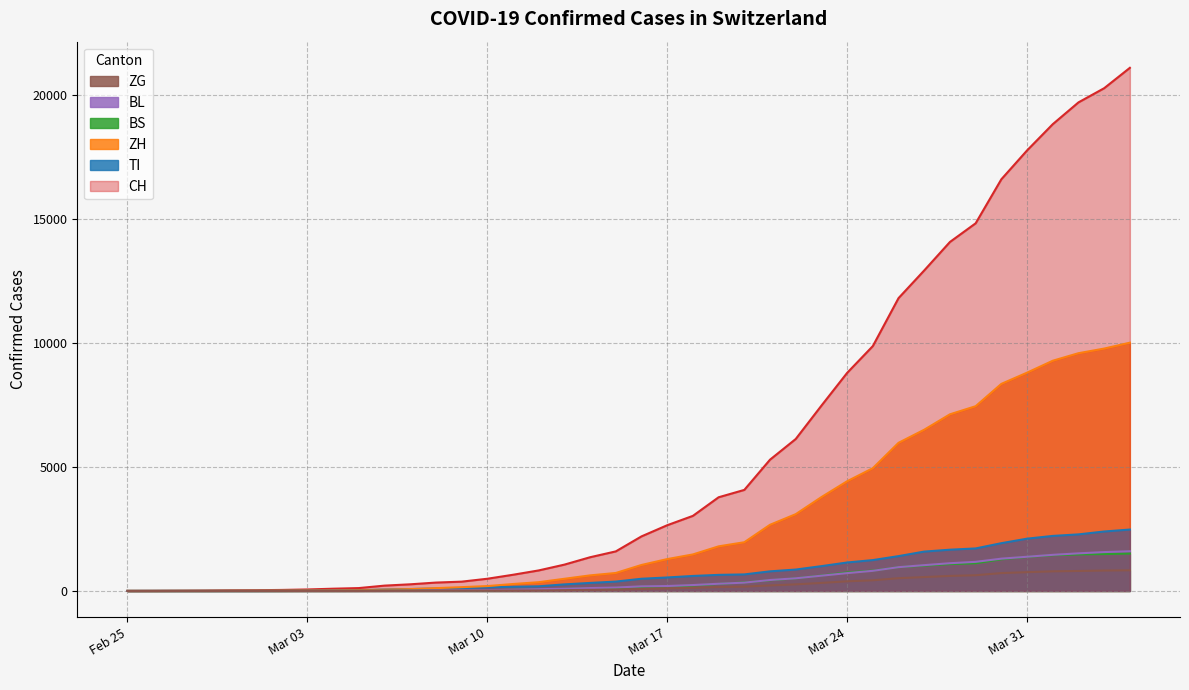

Which series has the largest total across all categories?

CH